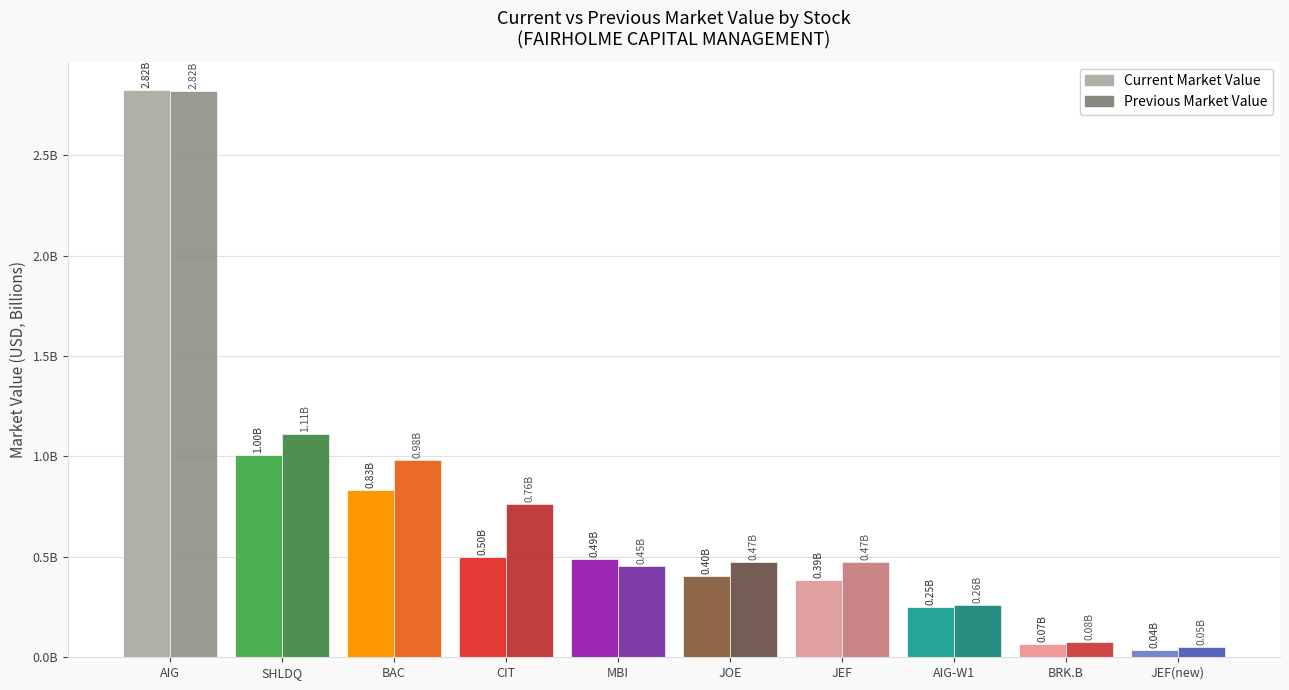

Does the chart contain stacked bars?

No